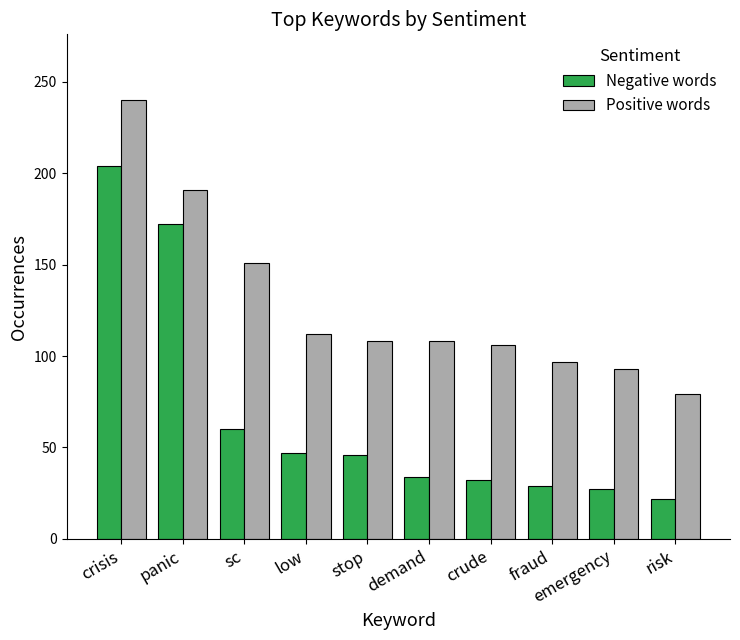

What is the difference between the second highest and second lowest values in the Positive words series?

98